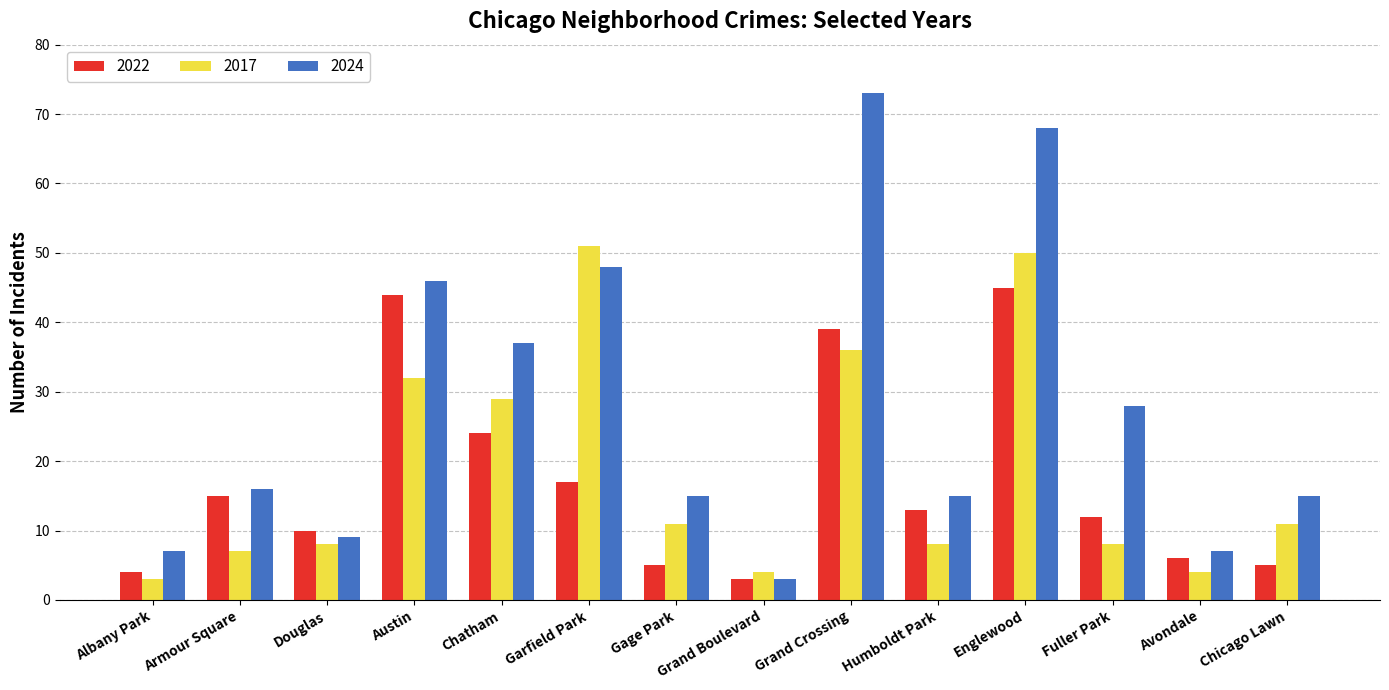

Which series changed the most between Douglas and Fuller Park?

2024